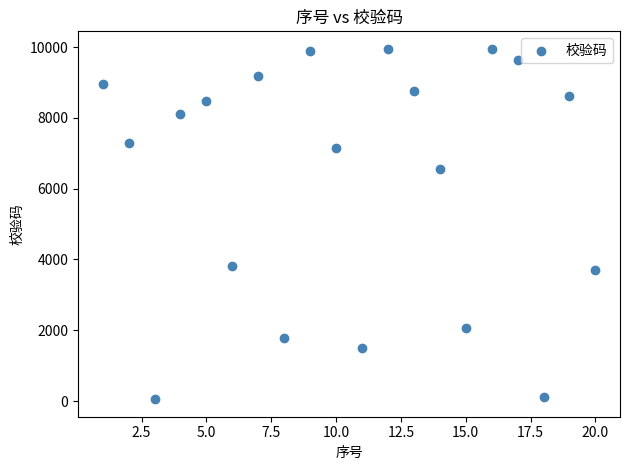

What is the range of X values (max minus min)?

19